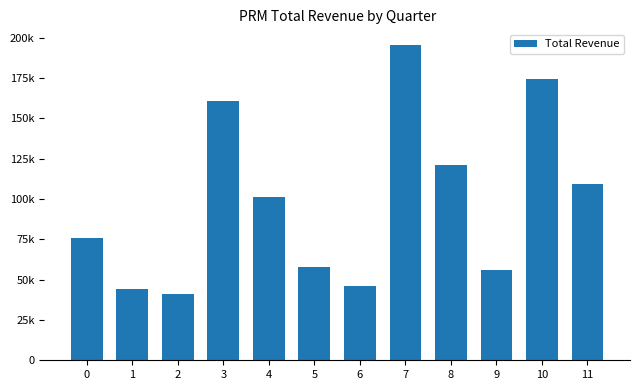

Are the bars horizontal?

No